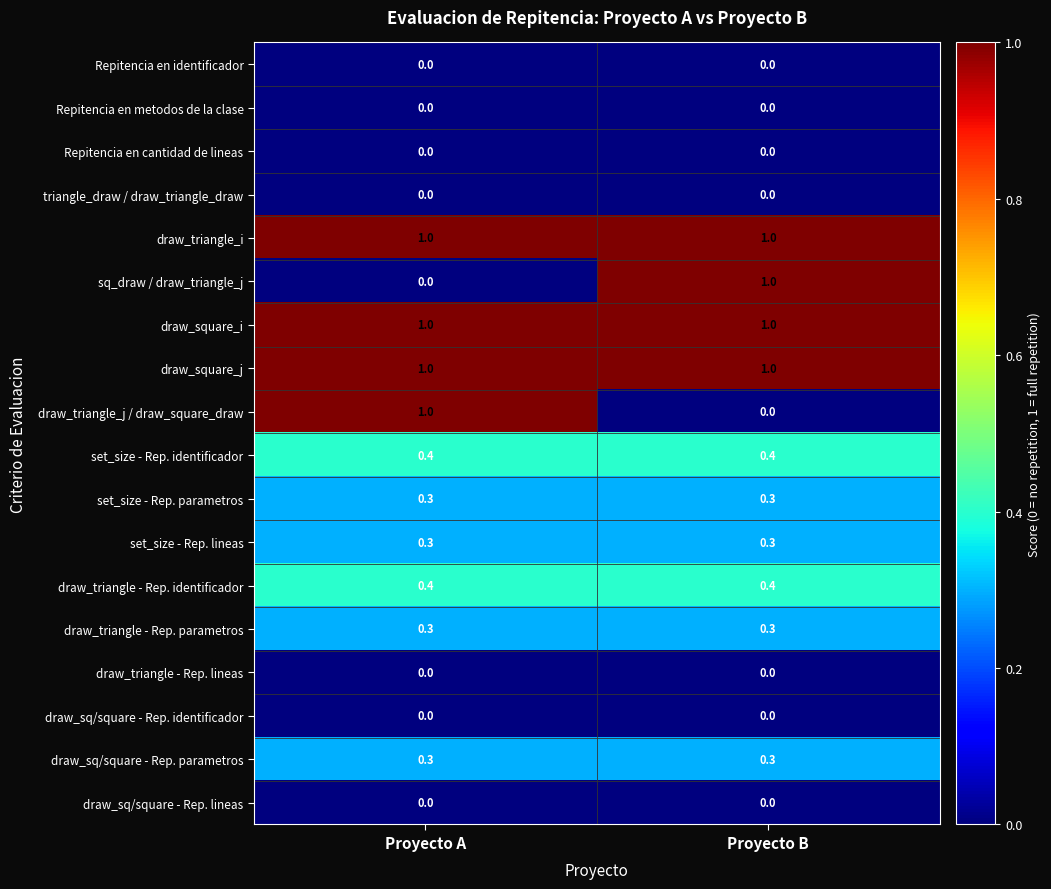

What is the total value across all series at Proyecto A?

6.0